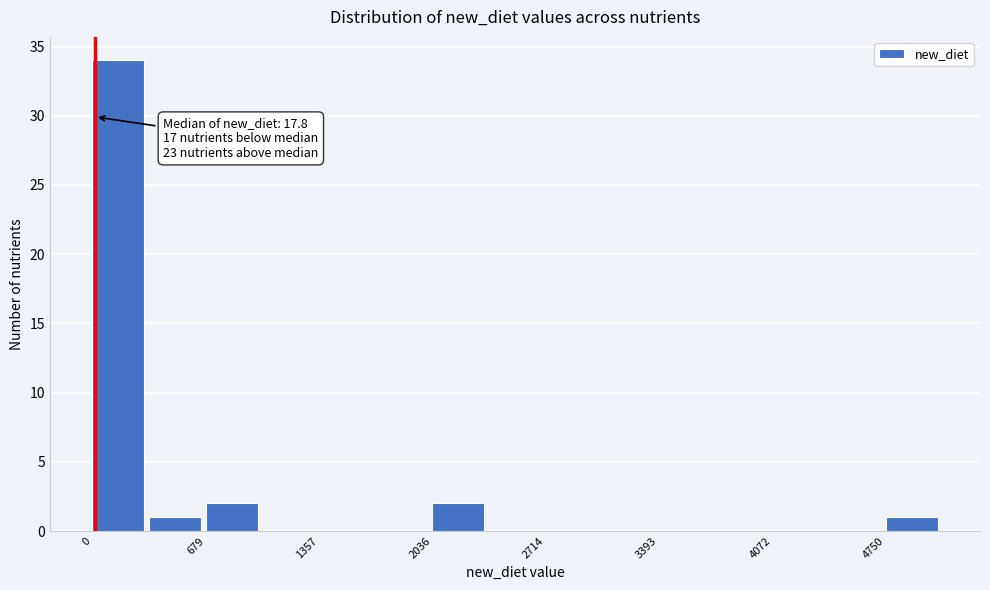

Read against the x-axis, roughly where is the centre of the tallest bar?

200